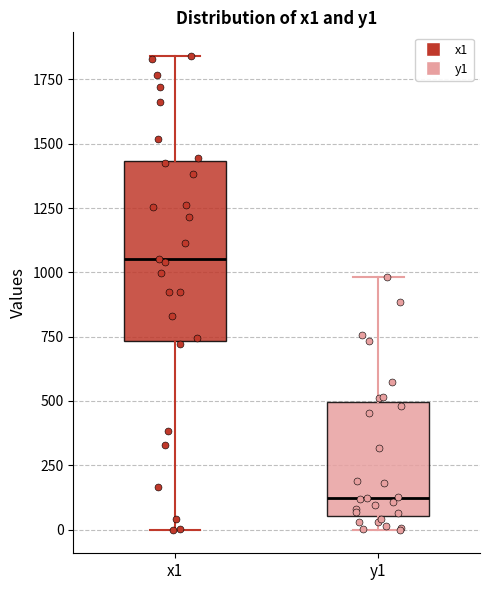

Comparing the boxes themselves (not the whiskers), which one is the tallest?

x1